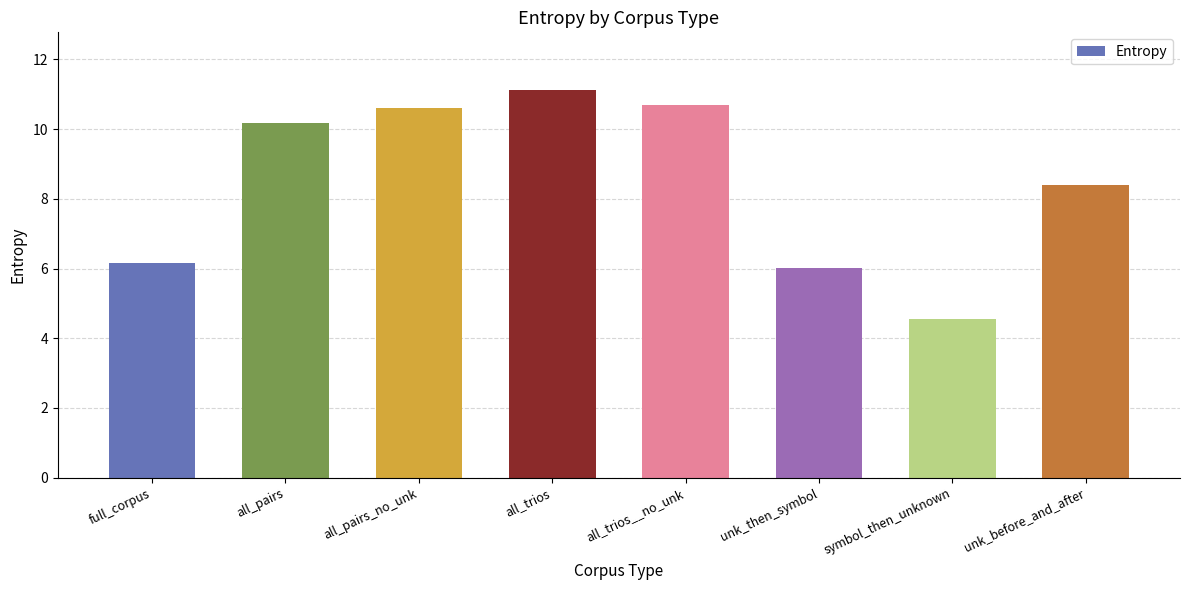

How many bars are there in total?

8